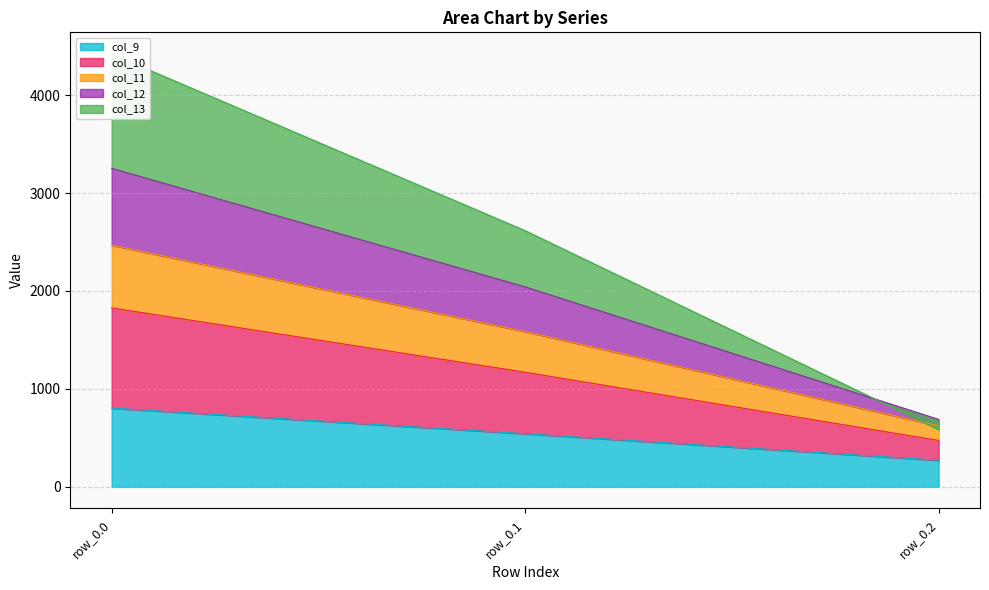

At how many categories does at least one series exceed 1443?

2